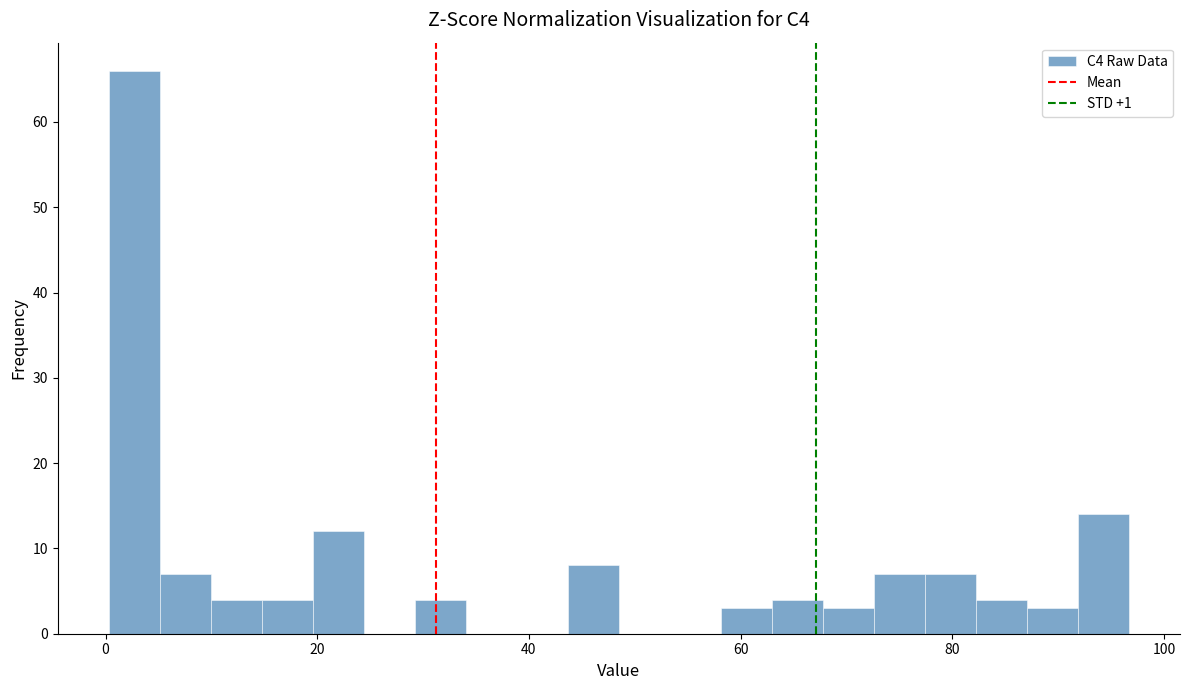

Read against the x-axis, roughly where is the centre of the tallest bar?

2